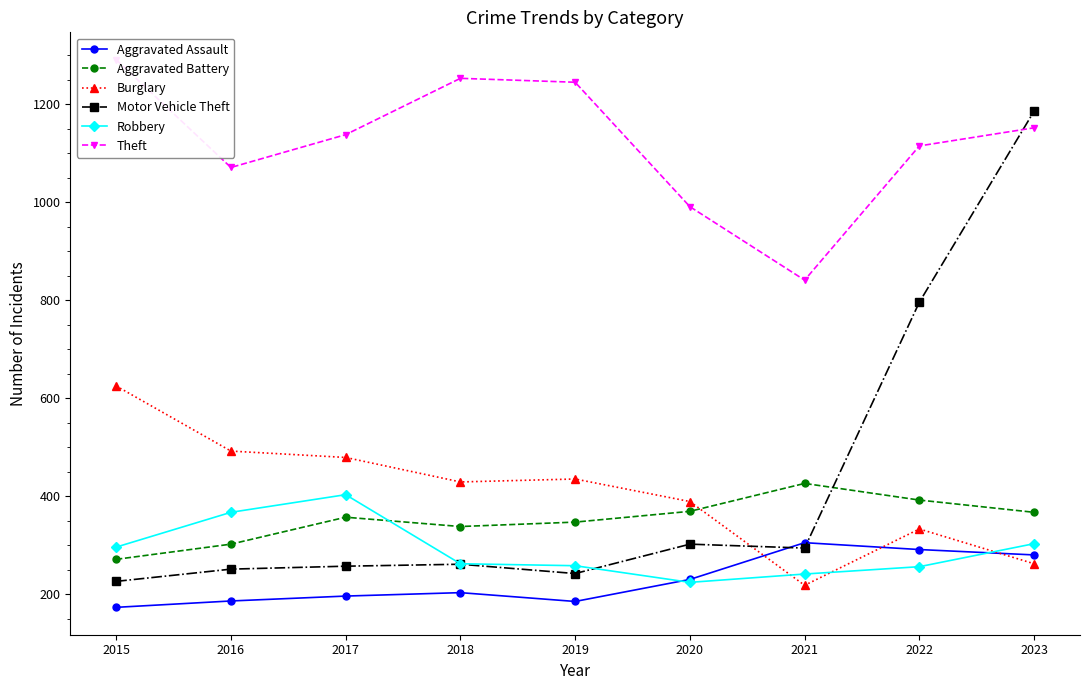

Is it true that Robbery equals 262 at 2018?

True